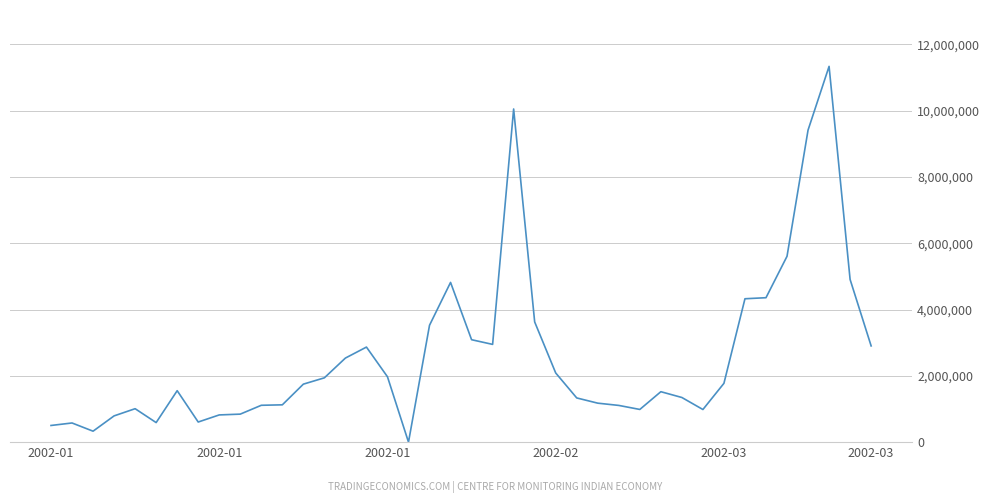

True or false: the data has more than 1 interior local peaks.

True